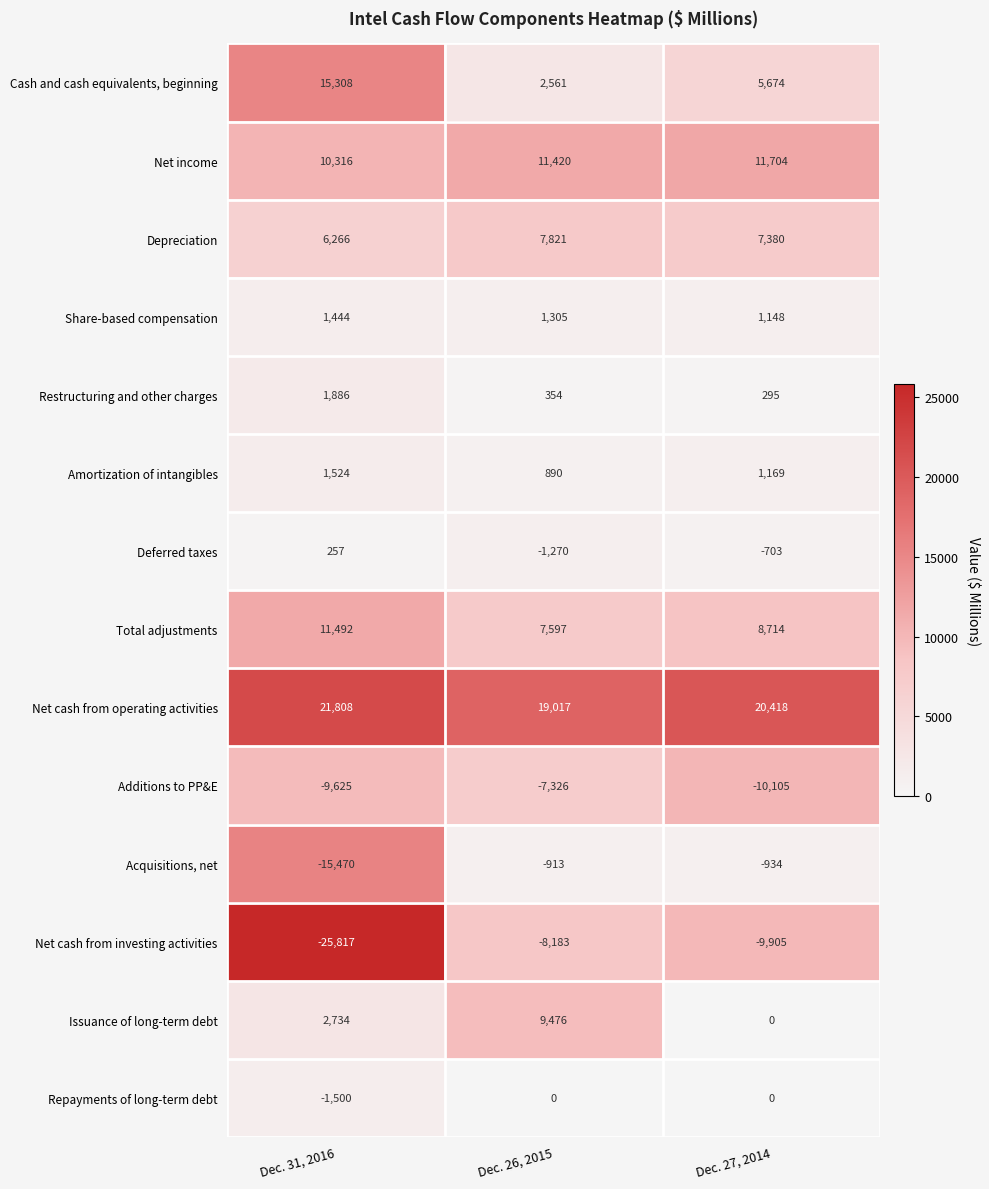

At which category is the sum across all series the highest?

Dec. 26, 2015